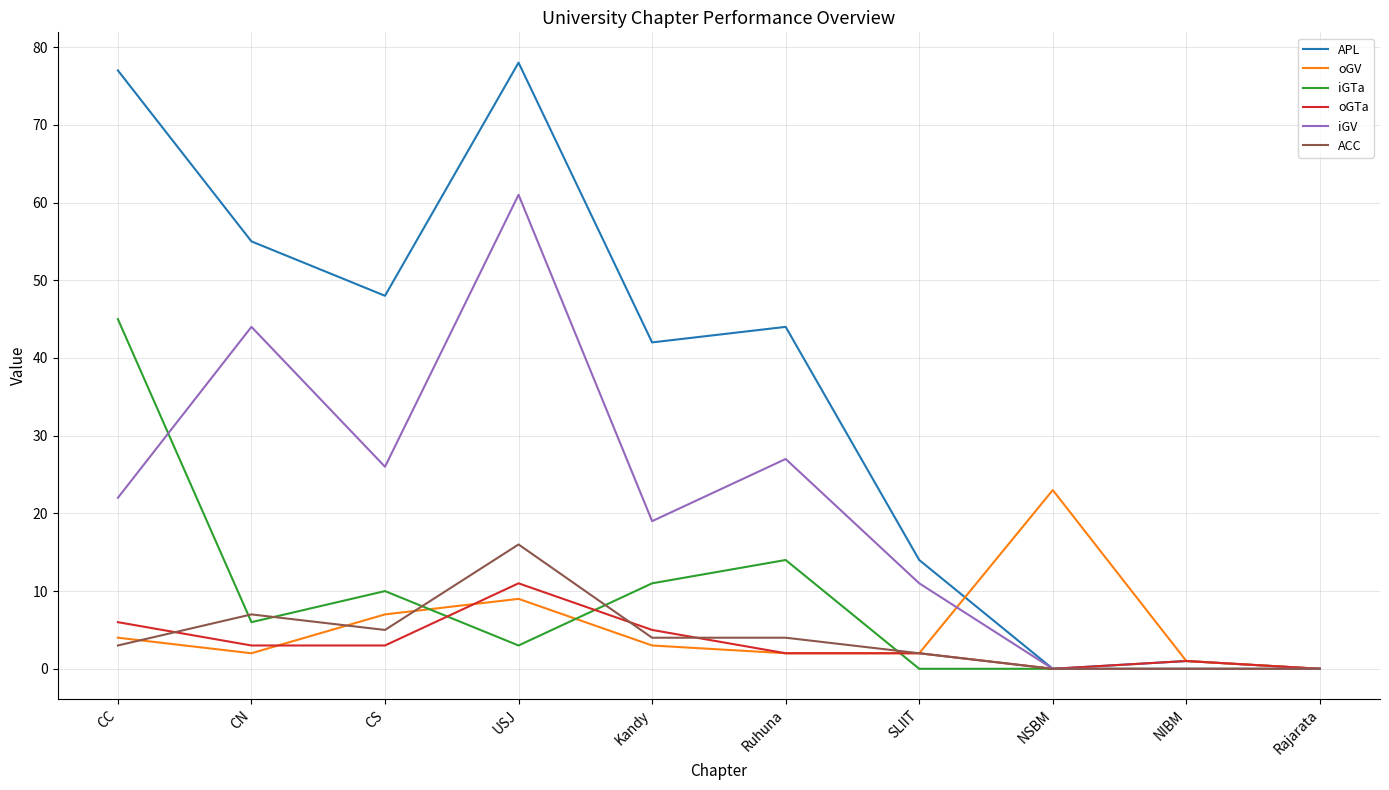

What is the difference between the highest and lowest values at SLIIT?

14